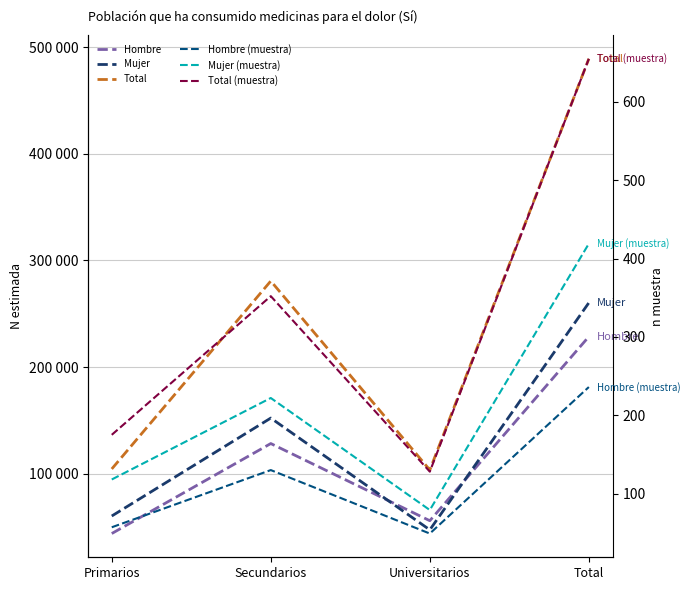

Rank the categories by Hombre value from highest to lowest.

Total, Secundarios, Universitarios, Primarios